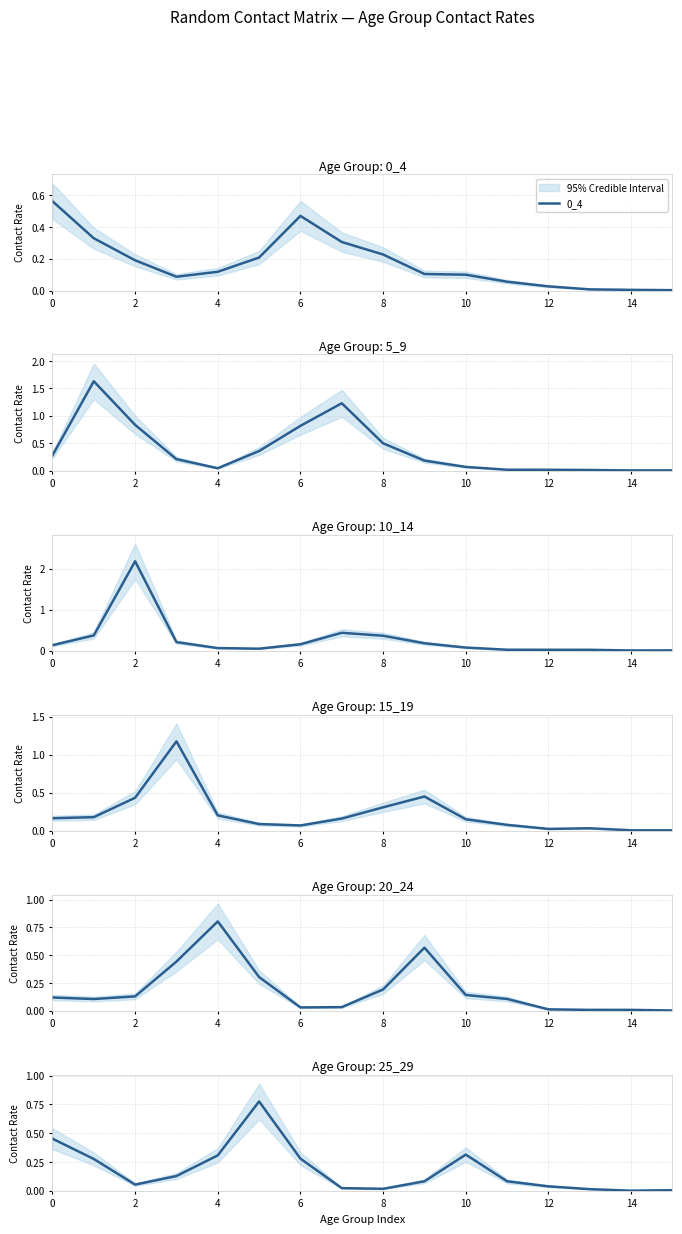

What is the difference between the maximum and minimum values in the 10_14 series?

2.2